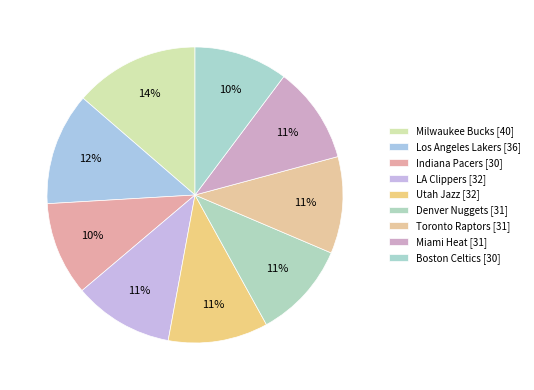

Which category has the biggest portion of the pie?

Milwaukee Bucks